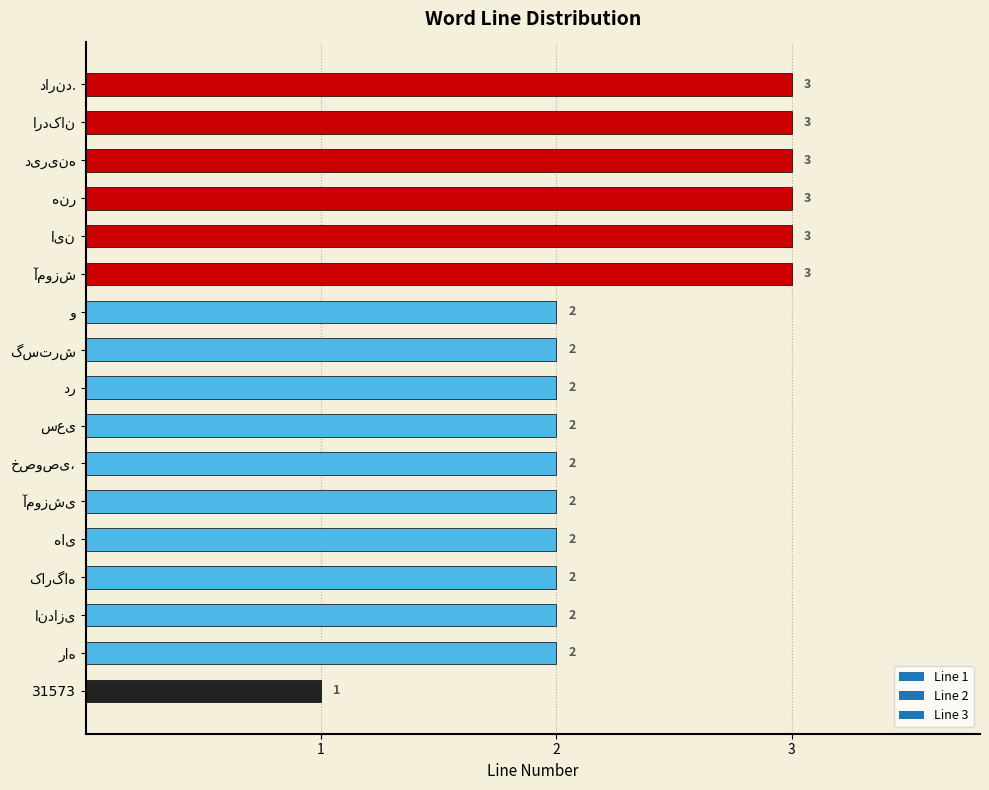

Is it true that the value at 31573 is 1?

True